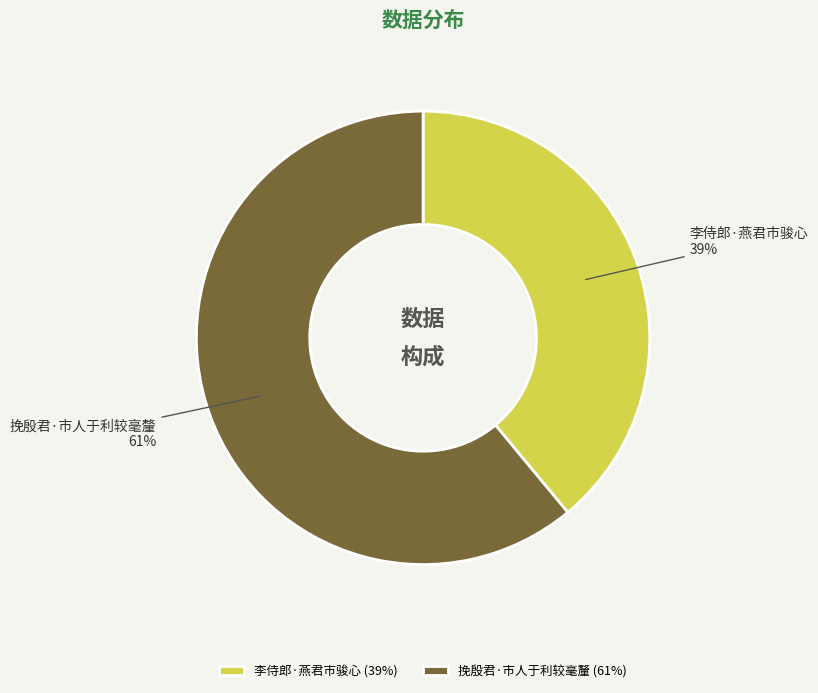

Rank the categories by value from lowest to highest.

李侍郎·燕君市骏心, 挽殷君·市人于利较毫釐